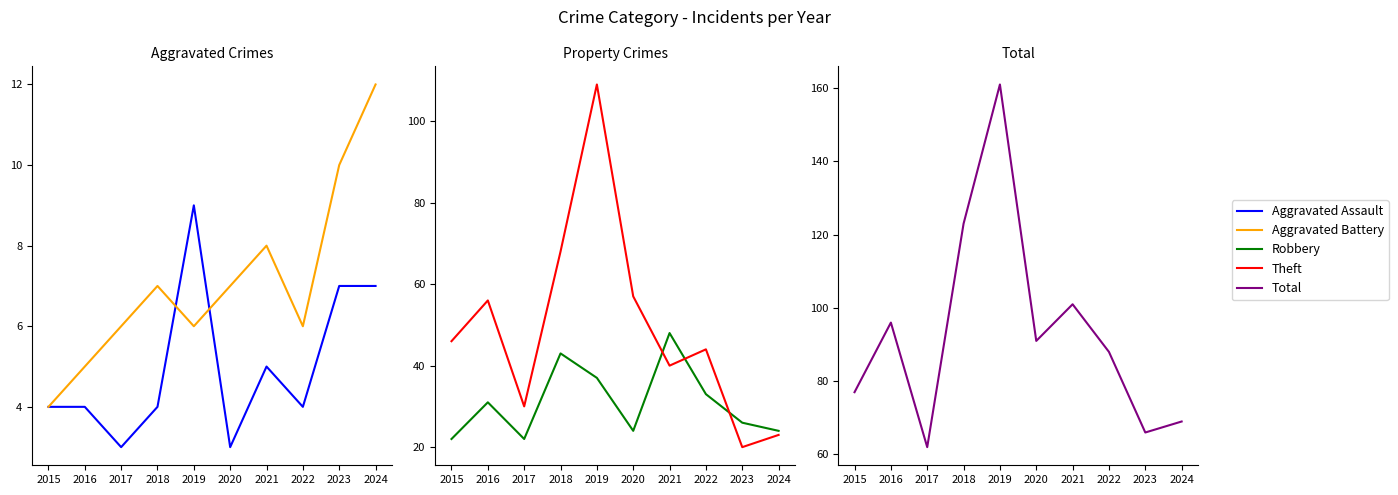

List the labels in order of Total value, smallest first.

2017, 2023, 2024, 2015, 2022, 2020, 2016, 2021, 2018, 2019